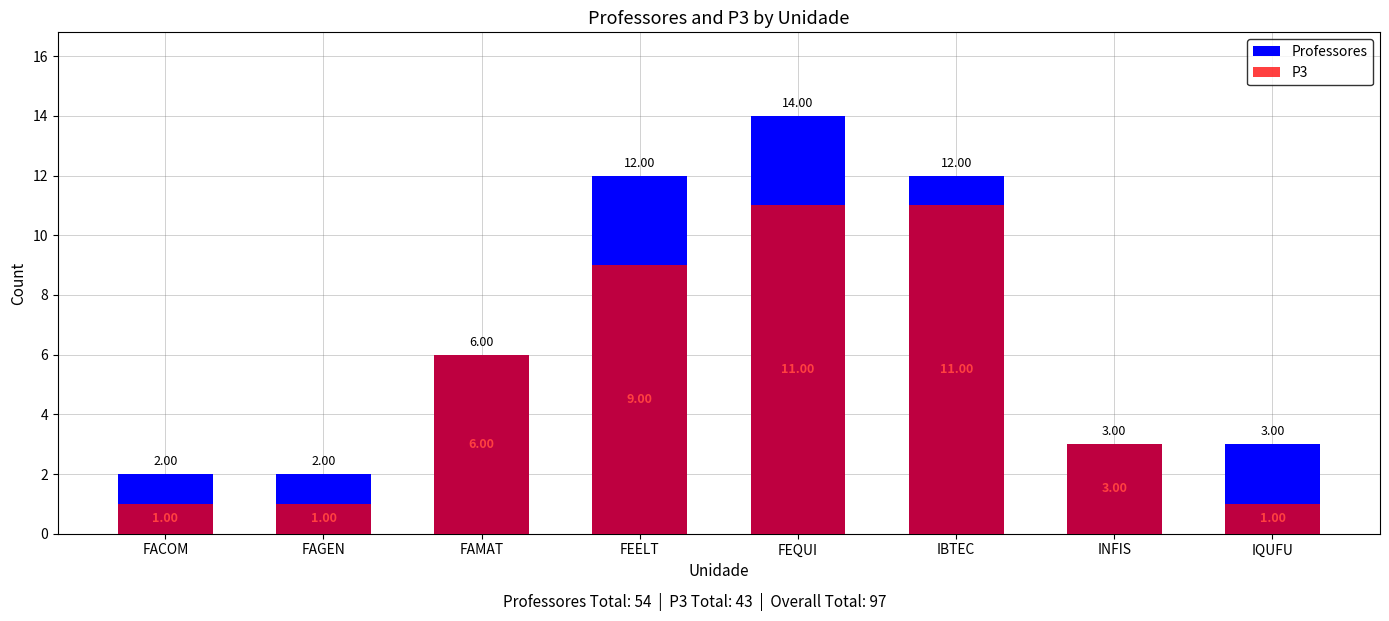

What is the total value across all series at IQUFU?

4